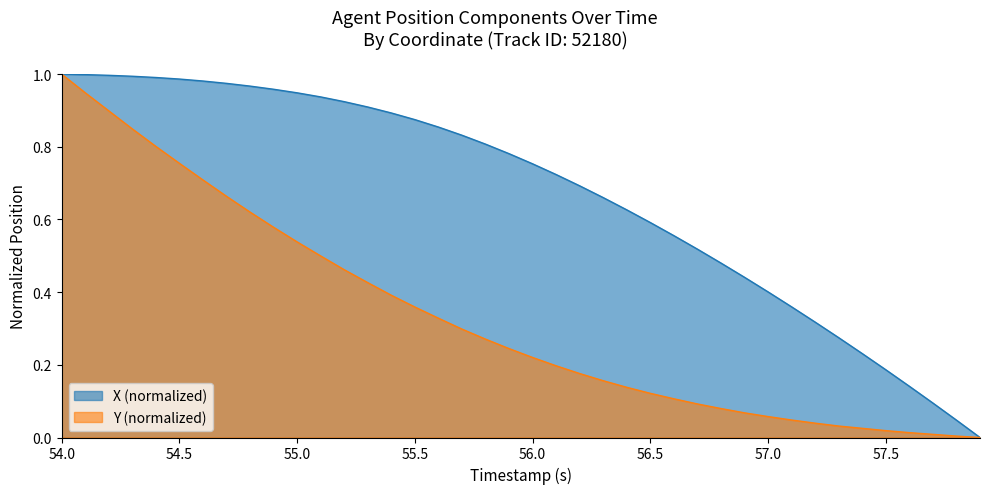

True or false: X and Y cross at least once.

False